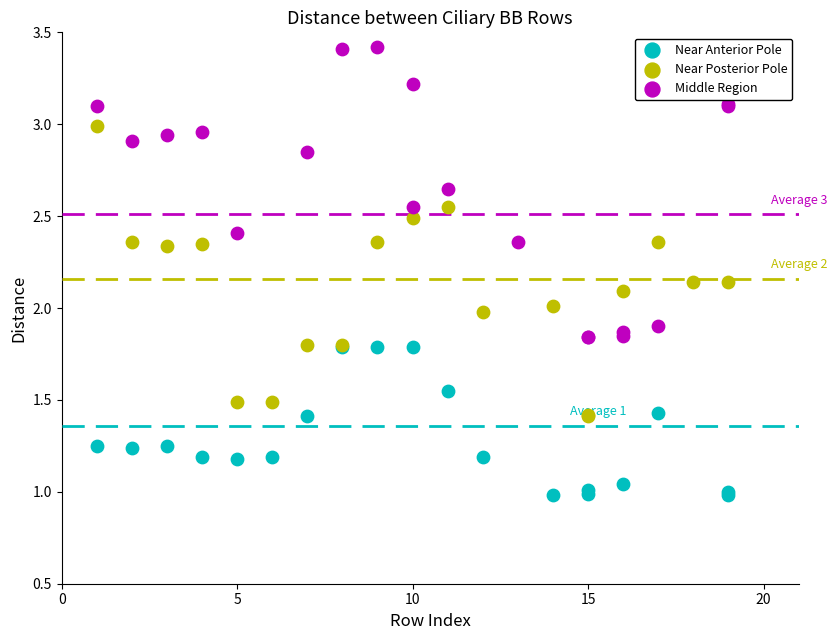

Which series reaches the minimum Y coordinate?

Near Anterior Pole